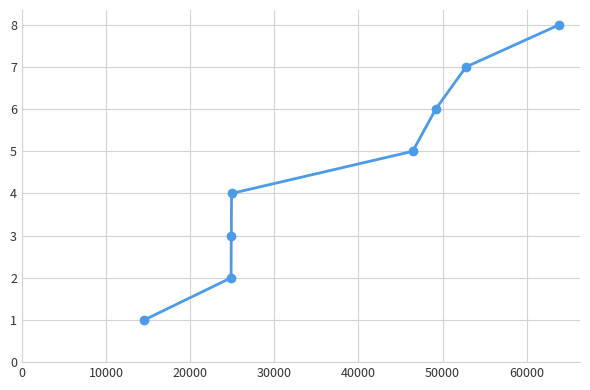

What is the value of the 4th point from the left?

4